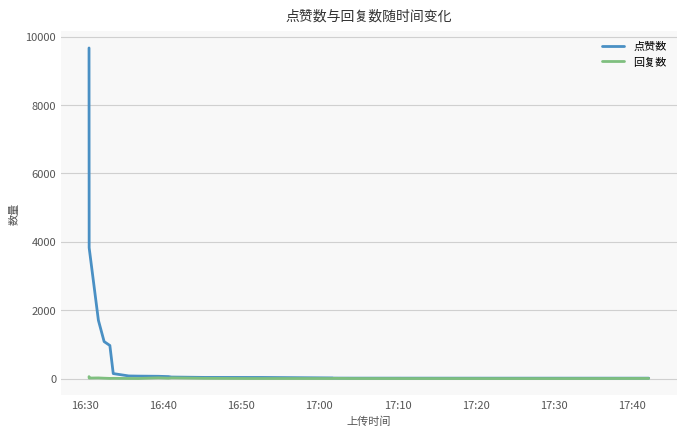

Which series has the largest total across all categories?

点赞数